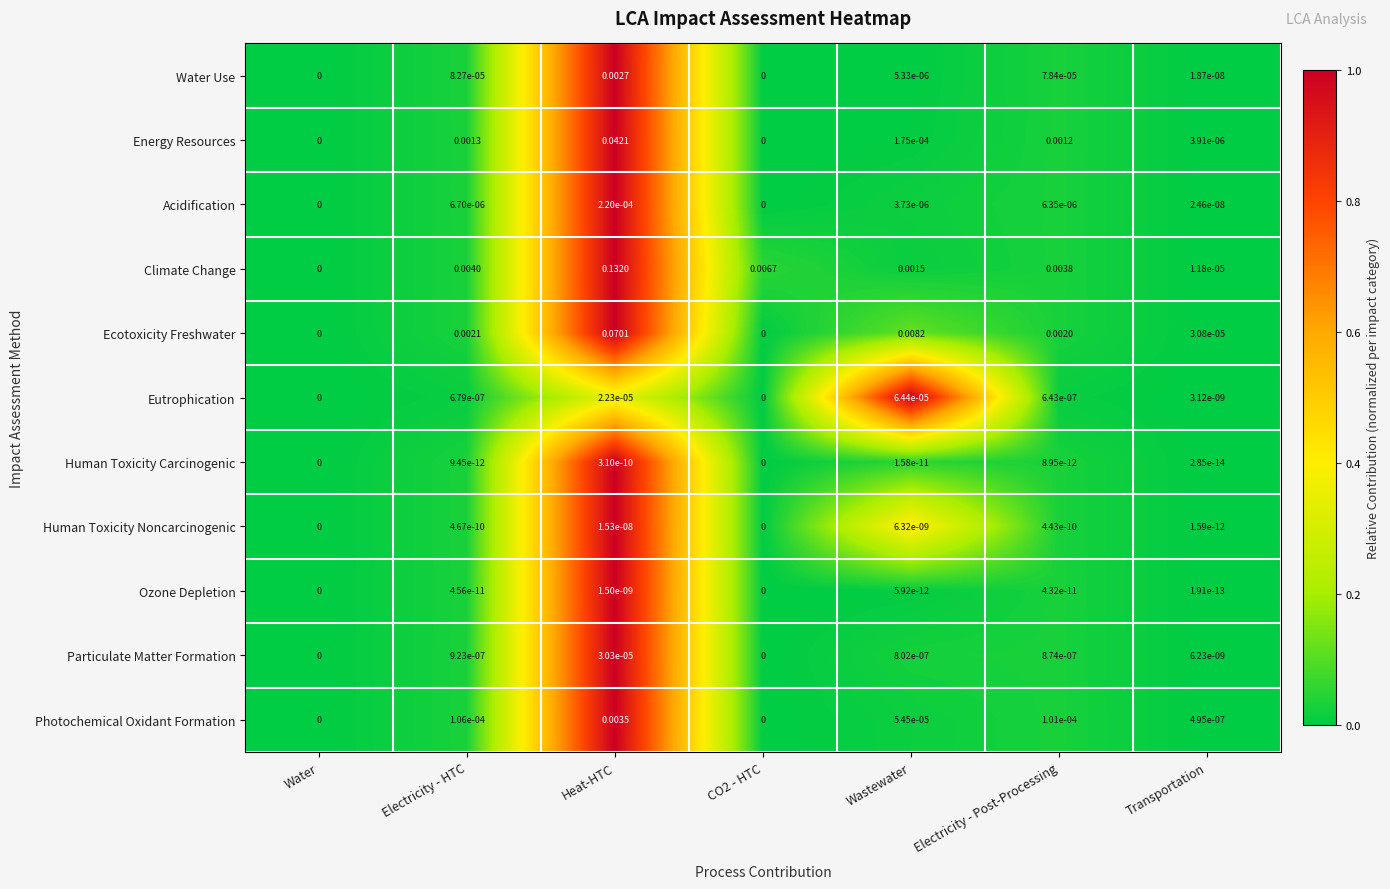

Which label corresponds to the largest value in the chart?

Heat-HTC